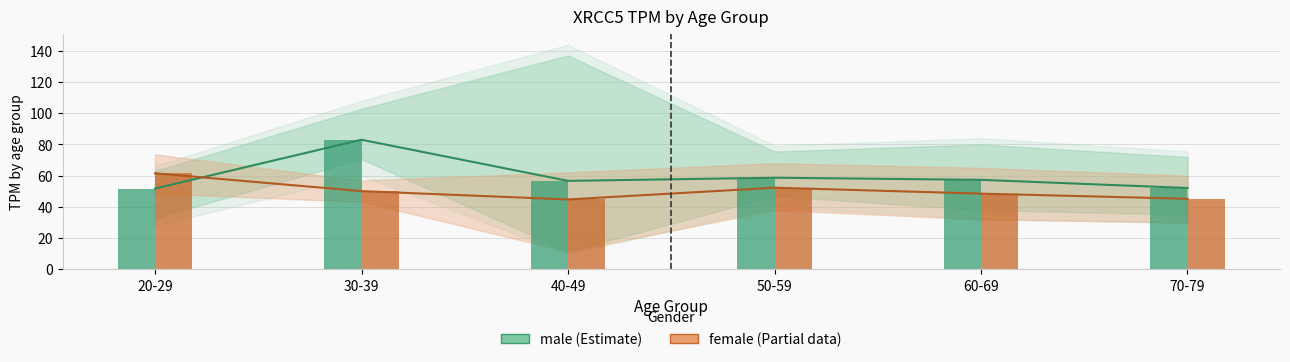

How many data points does each series have?

6